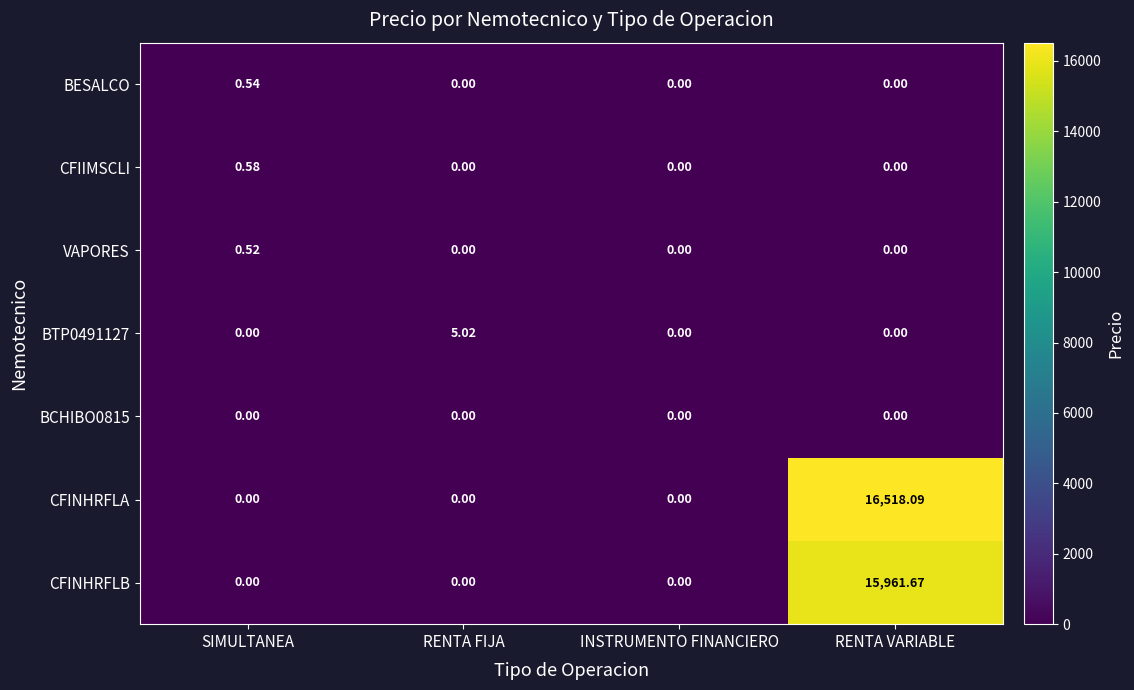

At which category is the sum across all series the highest?

RENTA VARIABLE